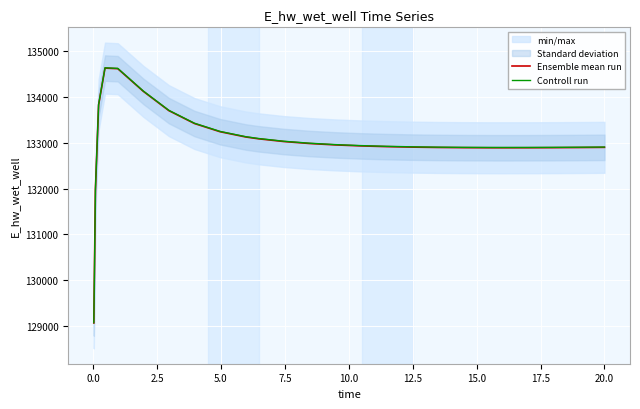

What is the highest value of the Controll run series?

134634.8